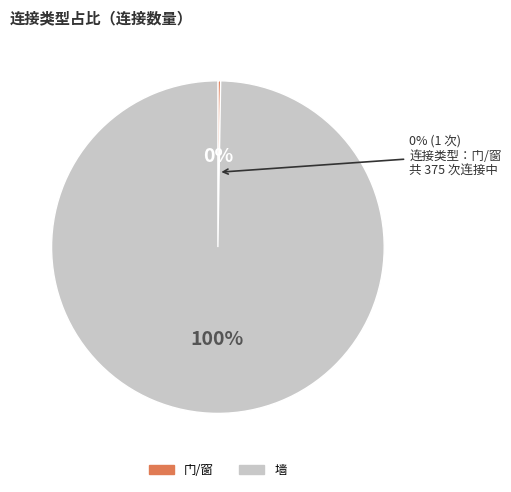

Count the number of slices in the pie.

2